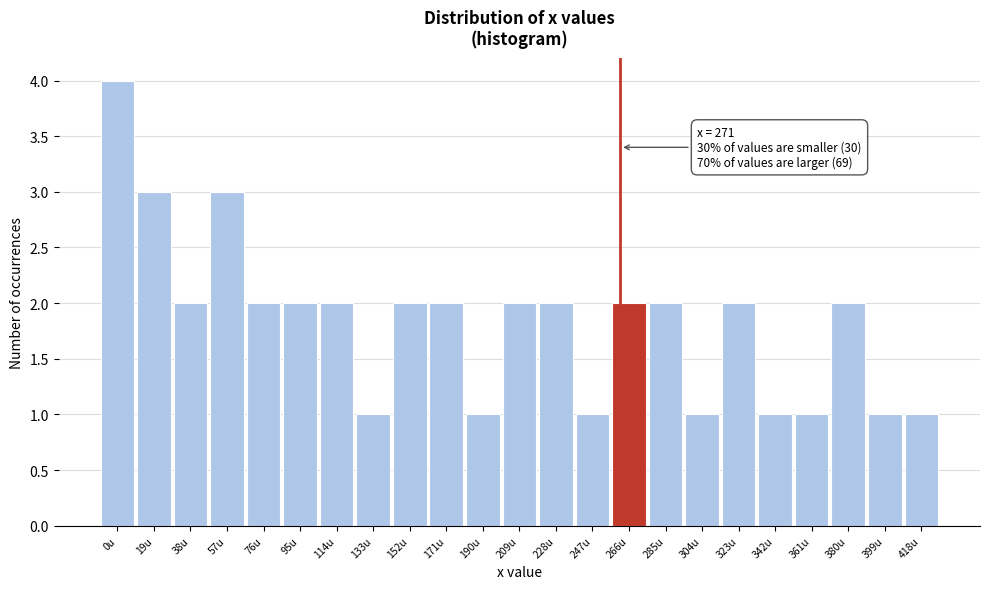

Reading left to right, what are all the values shown in this chart?

4	3	2	3	2	2	2	1	2	2	1	2	2	1	2	2	1	2	1	1	2	1	1